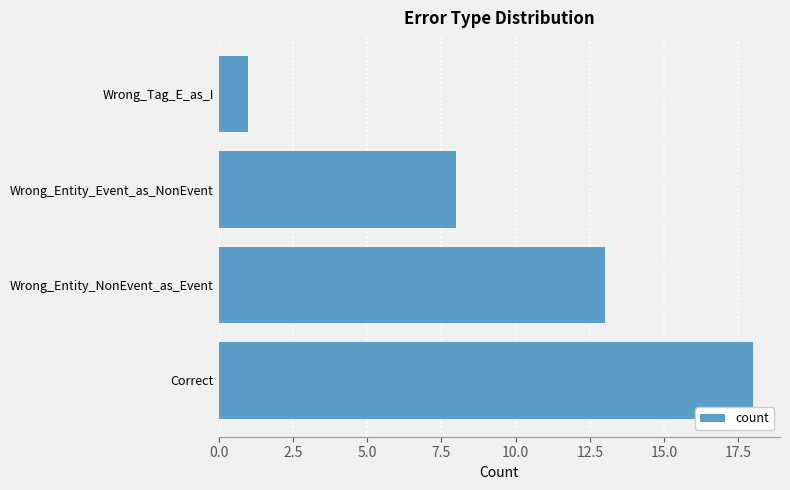

What is the change in value from Correct to Wrong_Entity_Event_as_NonEvent?

-10